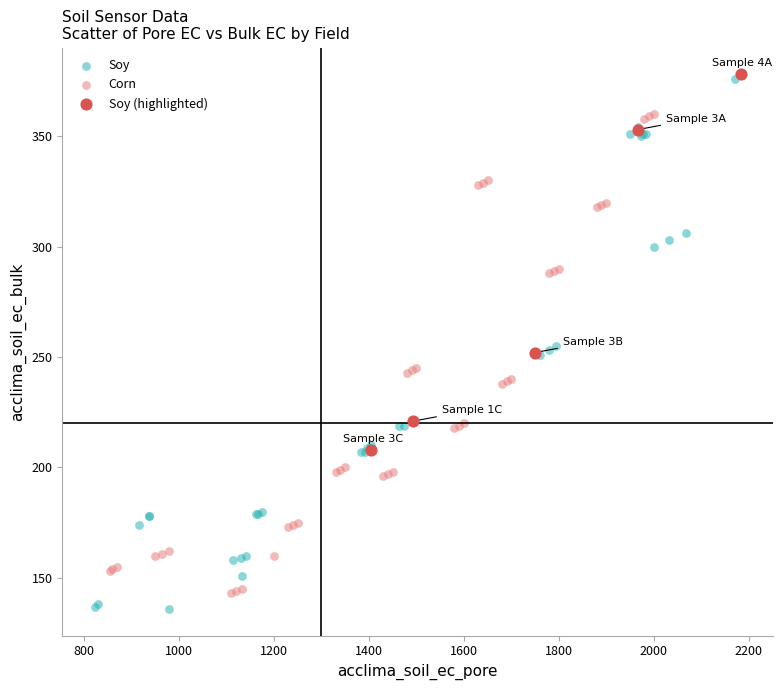

Which series has the largest Y range (max minus min)?

Soy